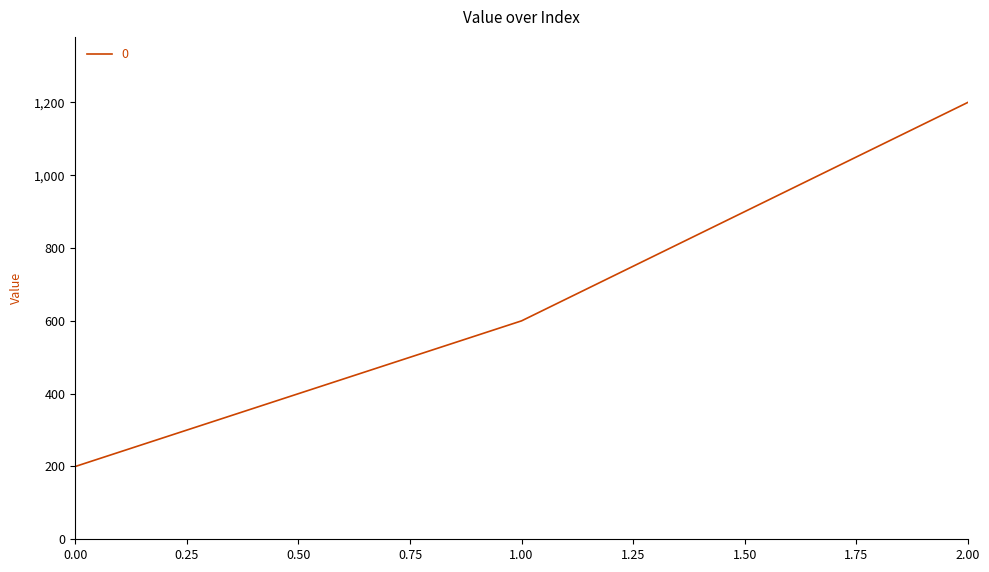

Reading right to left, list all the values displayed in this chart.

1200	600	200